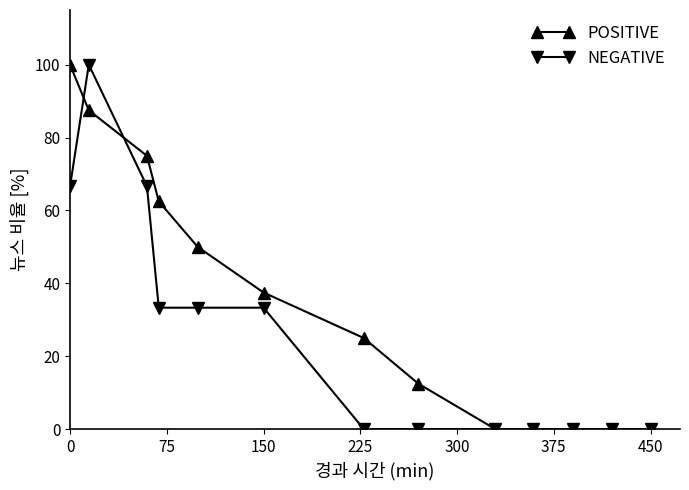

What is the value of the NEGATIVE point at the 5th from the left?

33.3